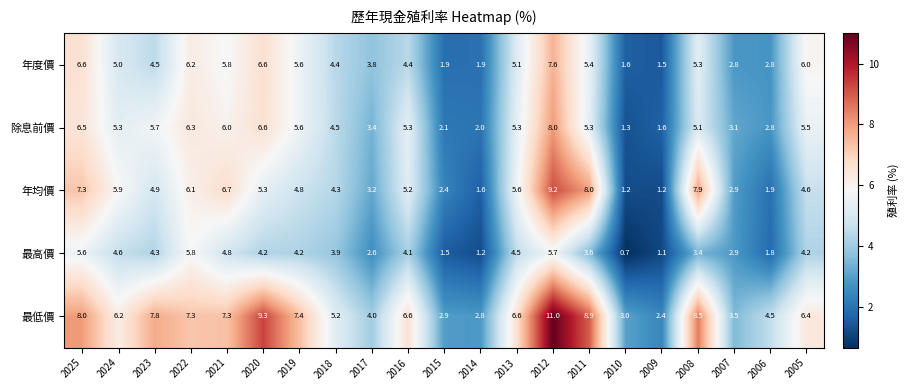

Is it true that 除息前價 equals 7.7 at 2008?

False